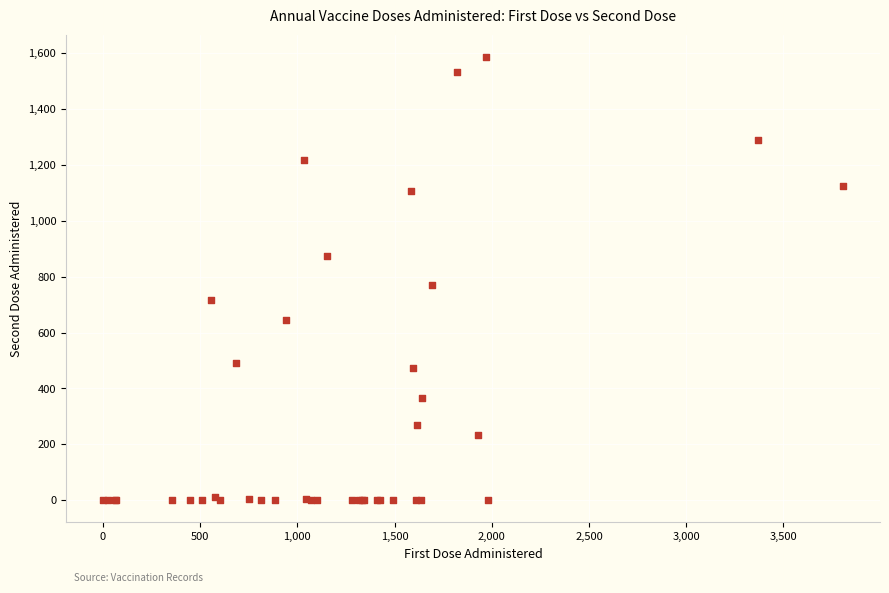

What Y value in the scatter plot is closest to 793?

772